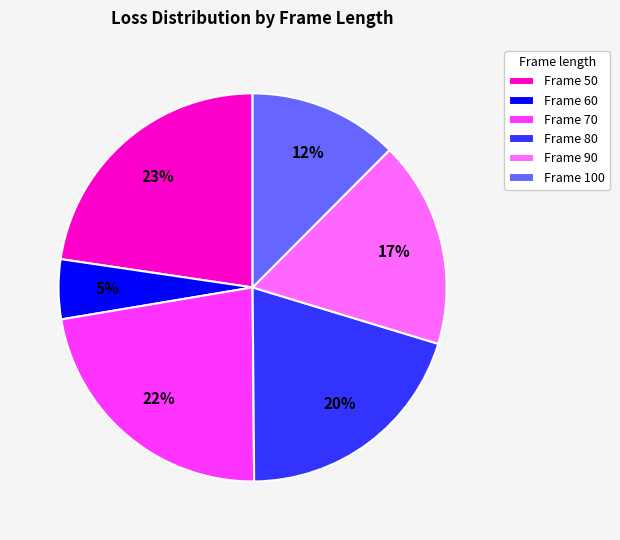

What is the smallest slice in the pie chart?

Frame 60